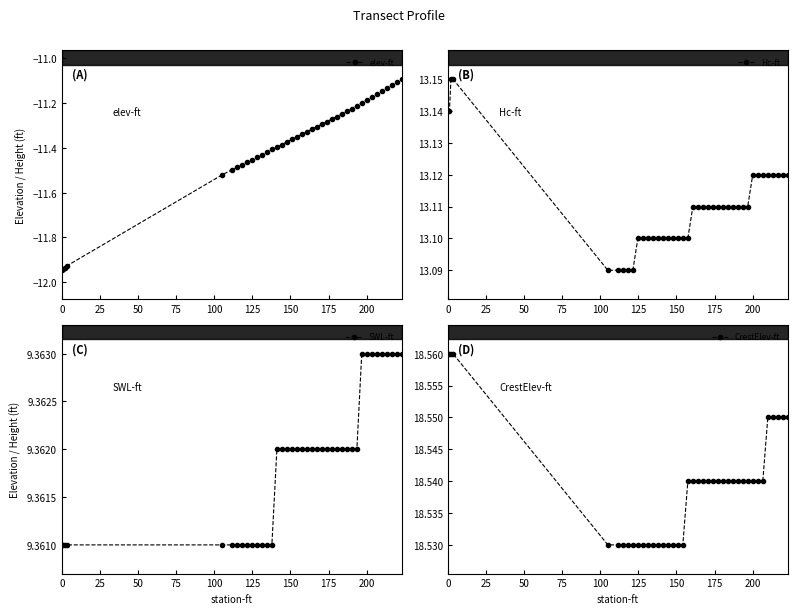

Count the Hc-ft values in the range 13 to 14.

40